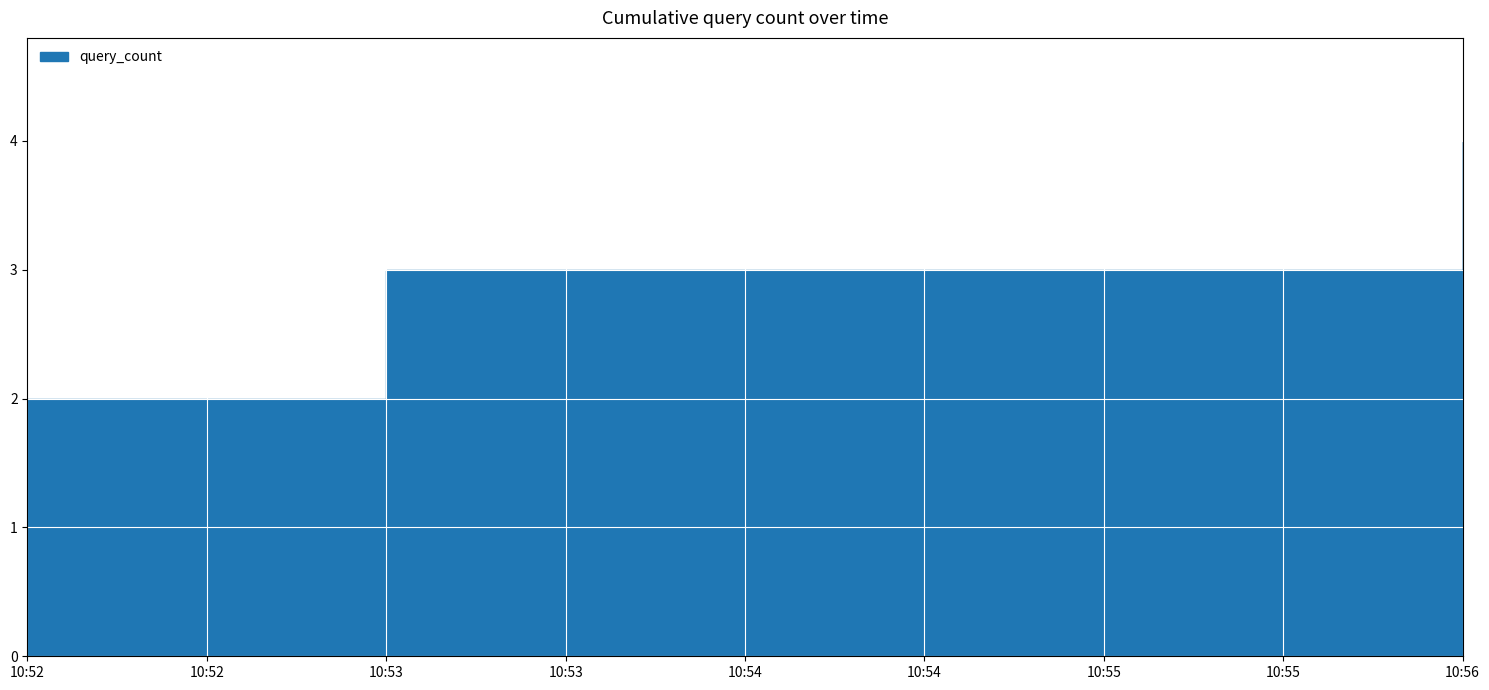

What is the label of the 1st point from the left?

2019-10-04 10:52:00